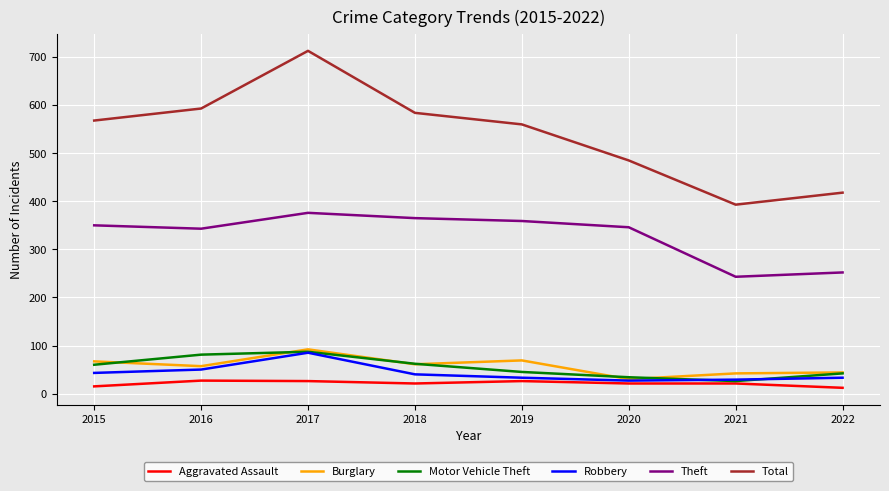

At which category does Burglary reach its first local peak?

2017